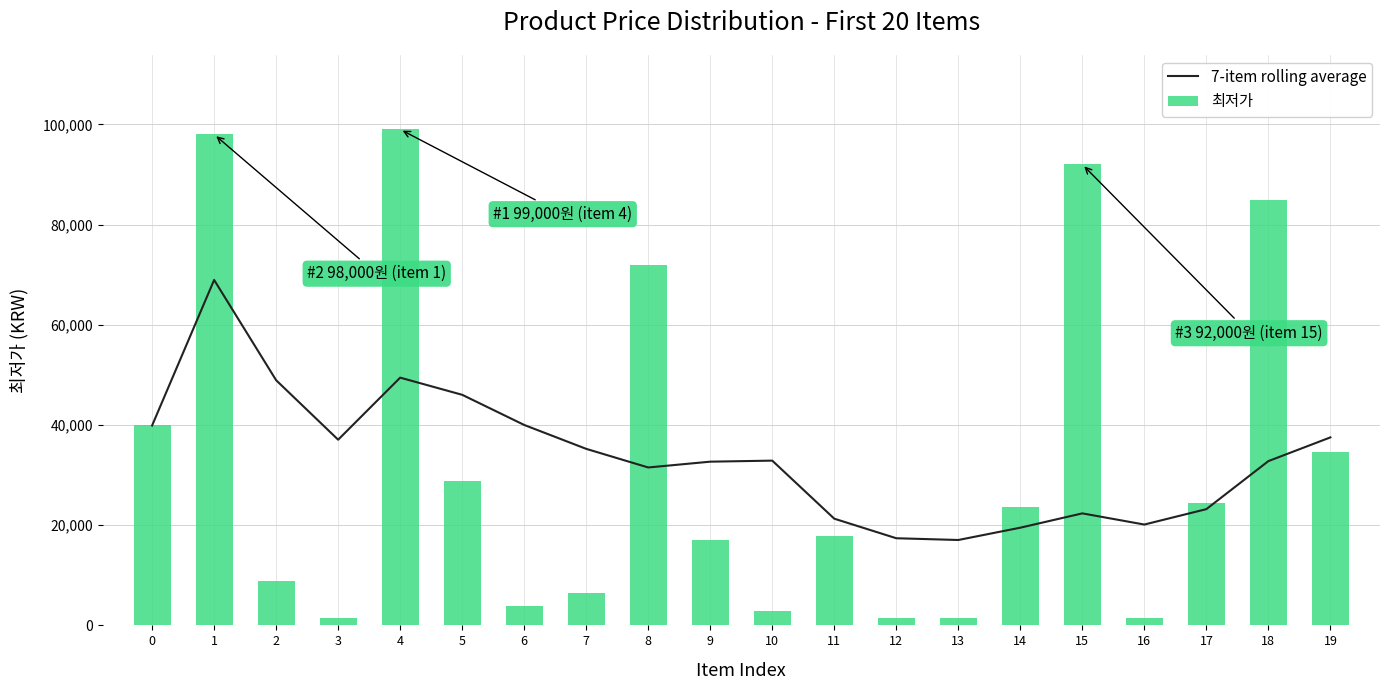

What is the value of the 7-item rolling average bar at the 10th from the left?

32678.6